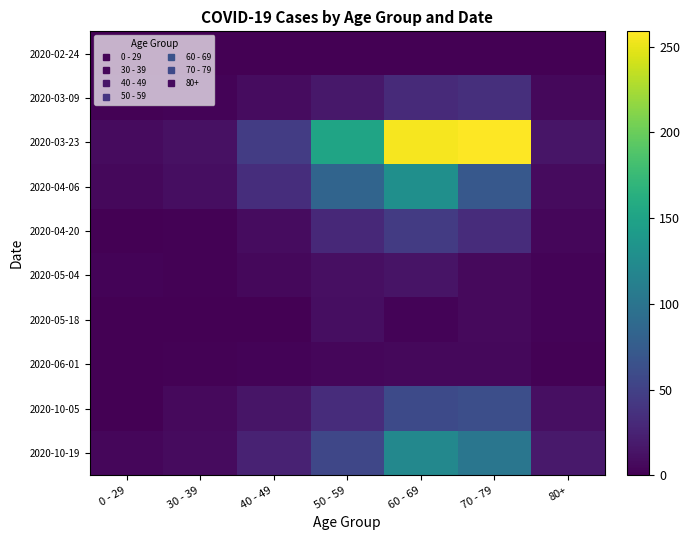

What is the total value across all series at 40 - 49?

148